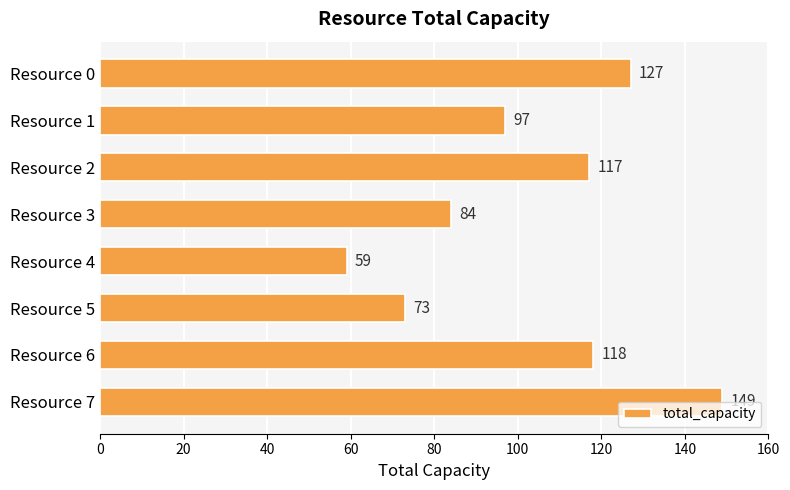

Is it true that the value at Resource 2 is 117?

True